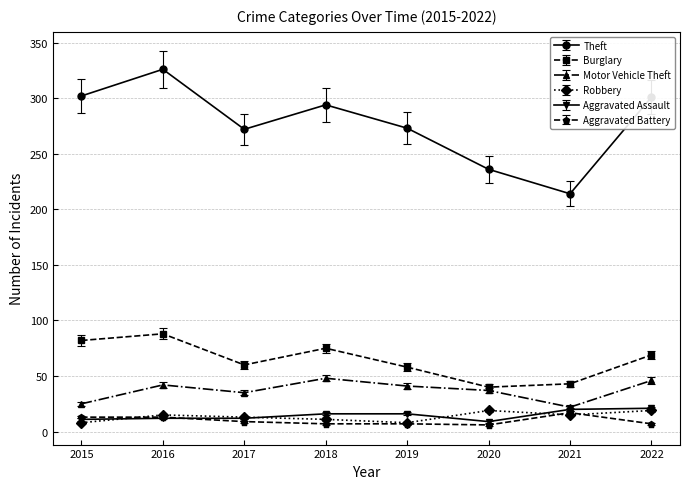

True or false: Burglary and Aggravated Battery intersect in this chart.

False